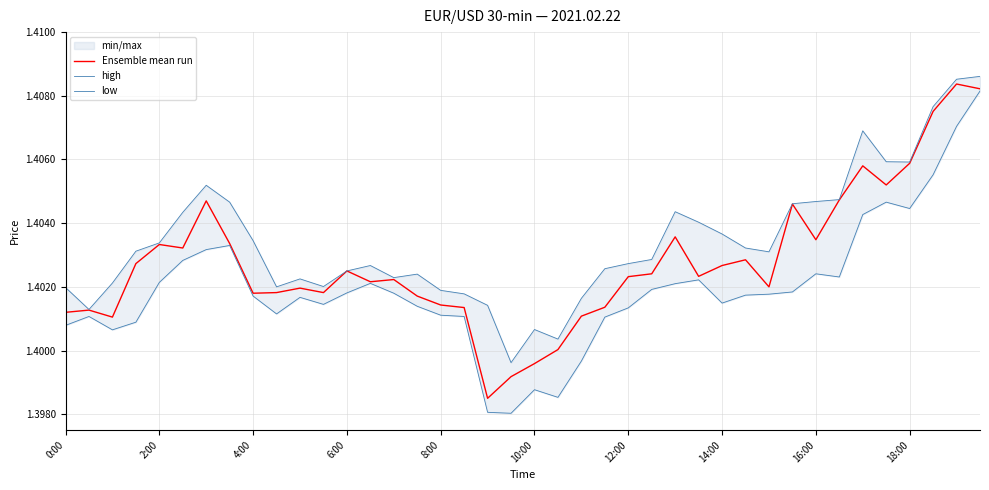

Between 35 and 26, which is larger?

35